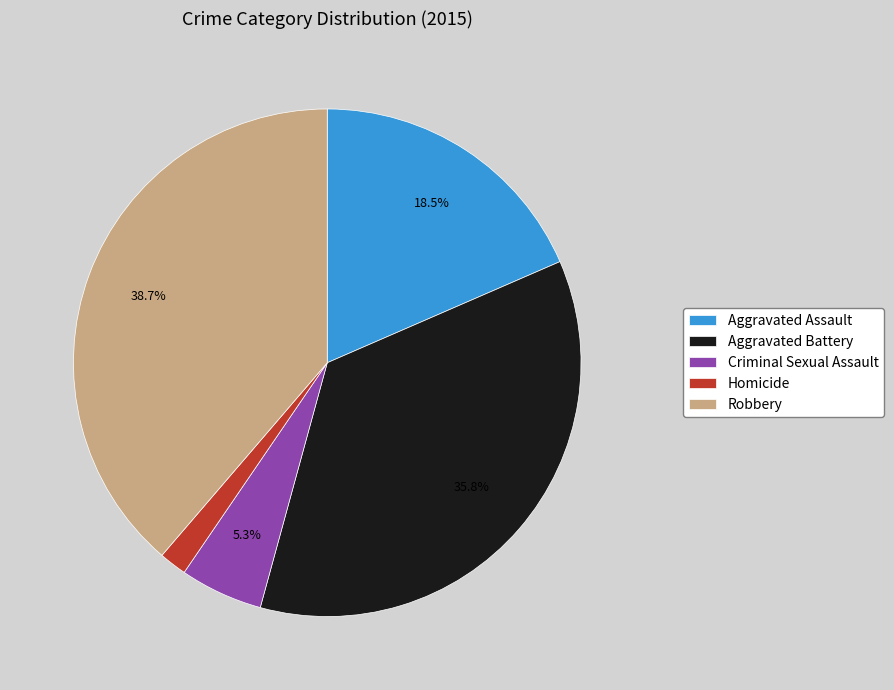

How many segments does this pie chart have?

5